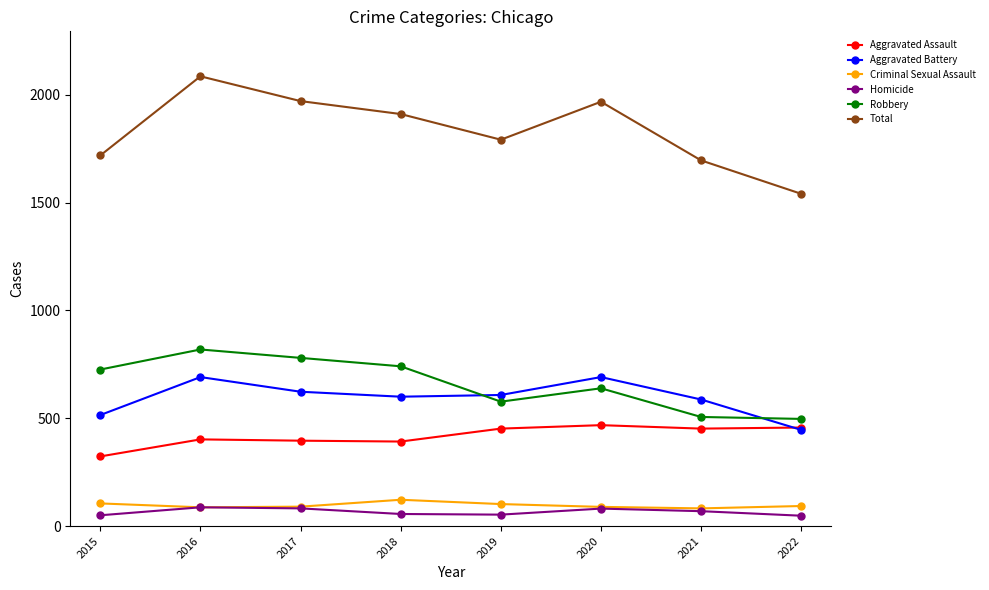

What are all the series names shown in the legend?

Aggravated Assault, Aggravated Battery, Criminal Sexual Assault, Homicide, Robbery, Total